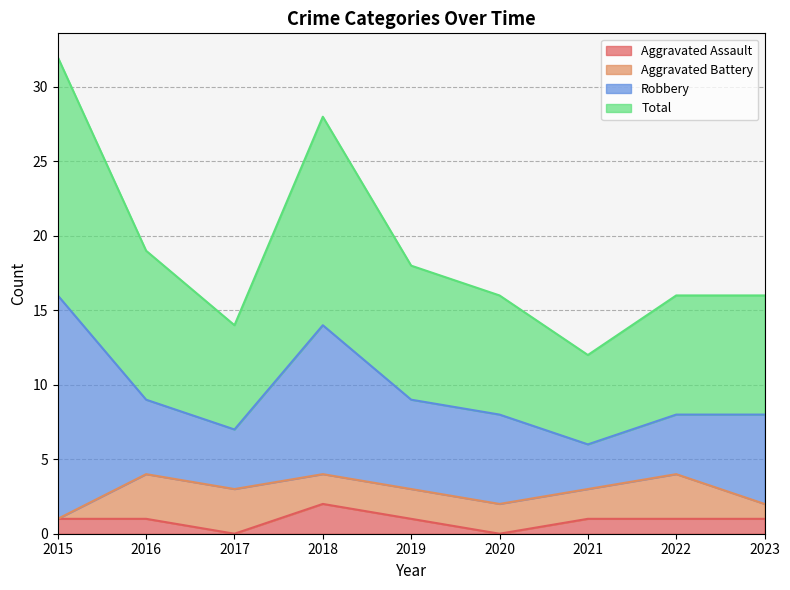

Which series changed the most between 2016 and 2019?

Total